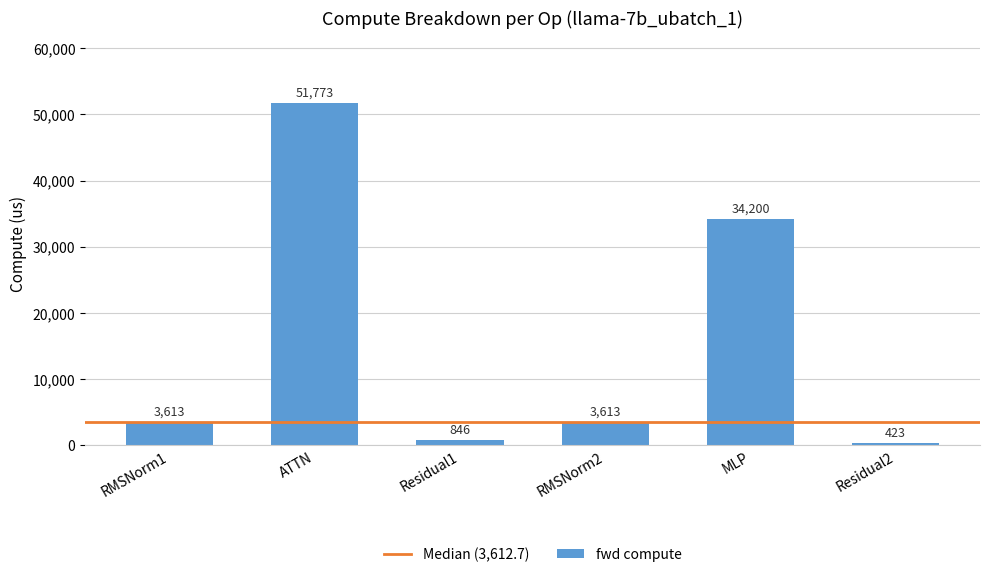

What is the average value?

15744.7